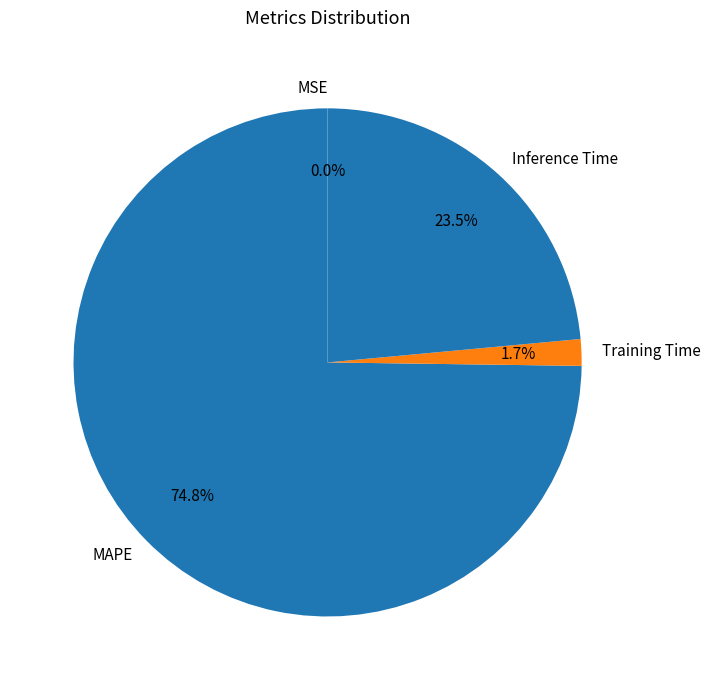

Which category has the biggest portion of the pie?

MAPE